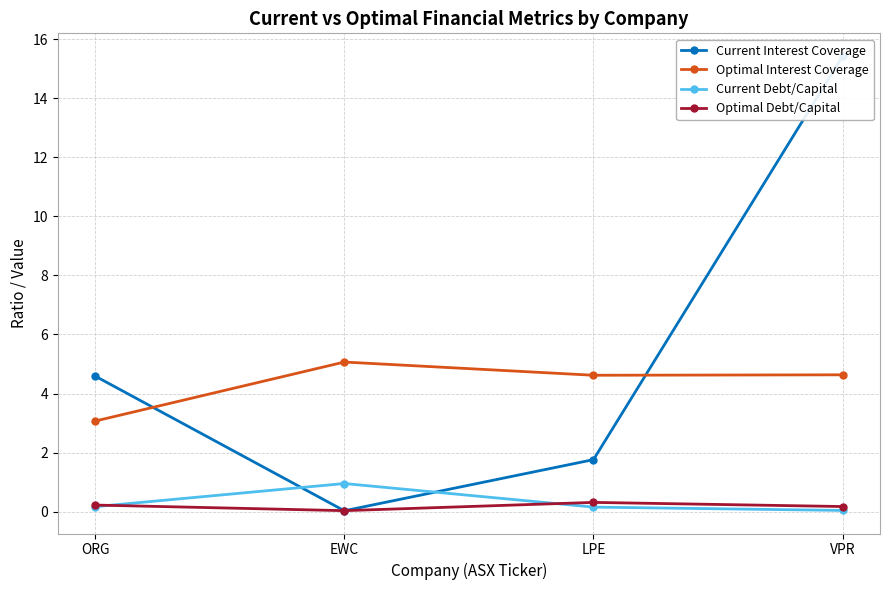

List the labels in order of Current Interest Coverage value, smallest first.

EWC, LPE, ORG, VPR